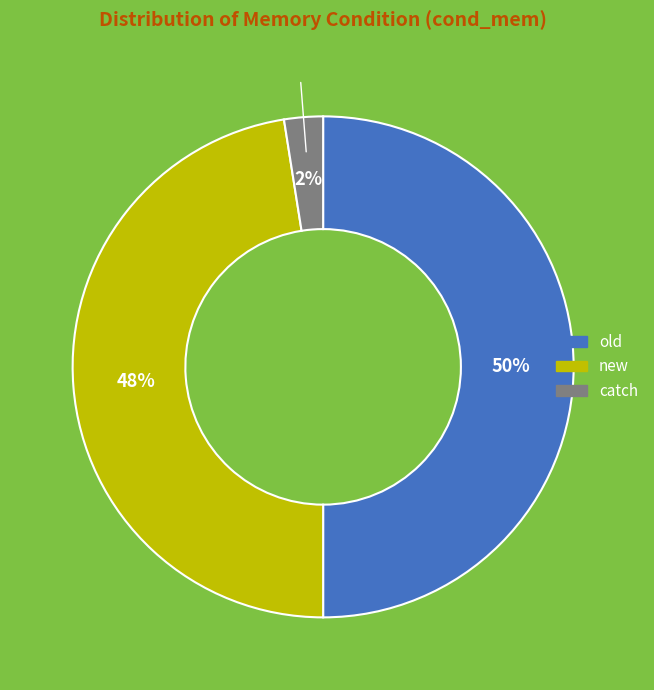

To the nearest percent, what is the average slice percentage?

33%